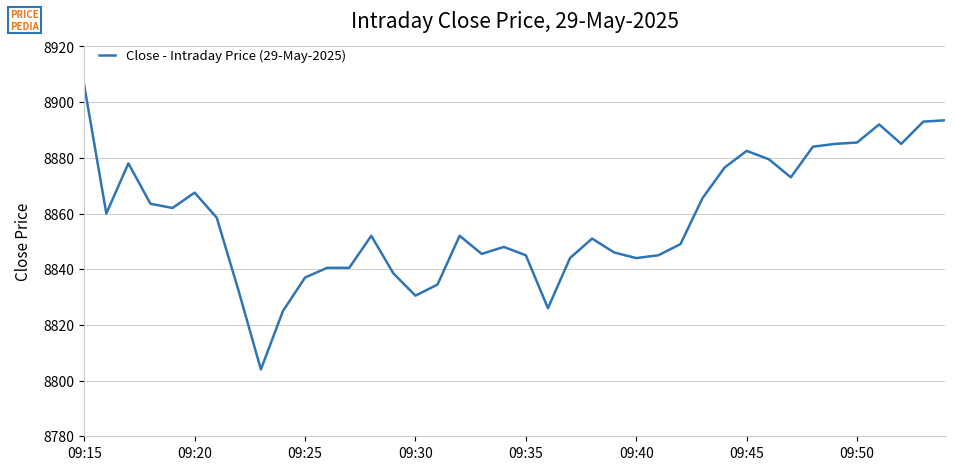

What is the difference between the maximum and minimum values?

102.0